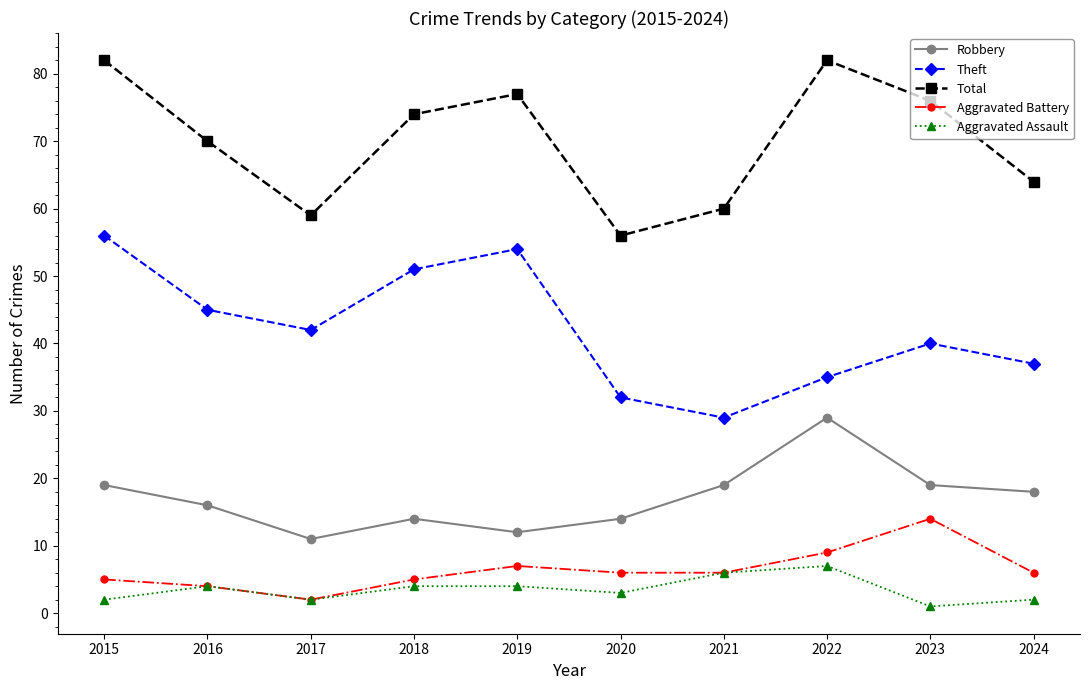

What is the difference between the highest and lowest values at 2015?

80